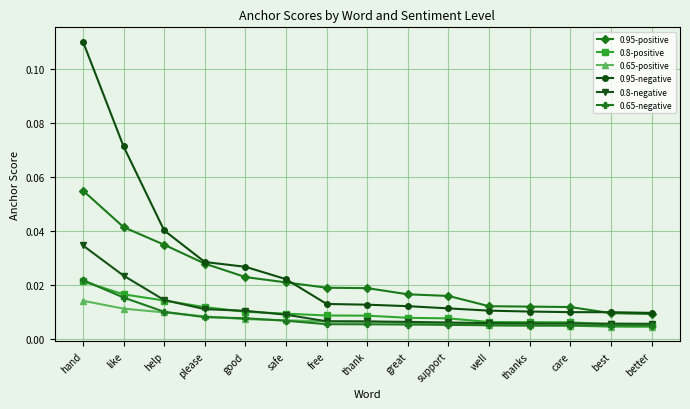

Which series has the largest total across all categories?

0.95-negative